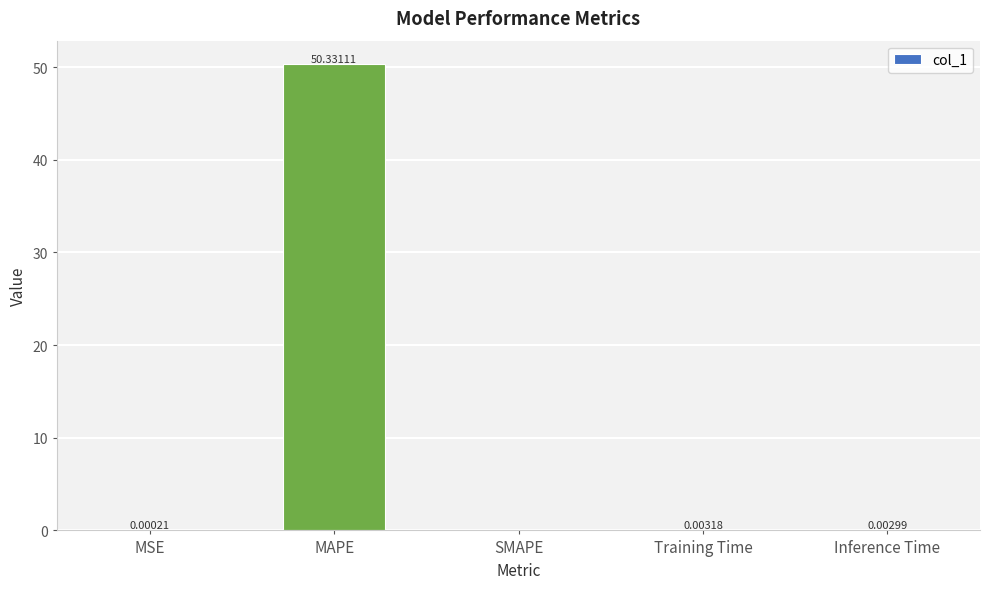

Which category has the highest value across all series?

MAPE